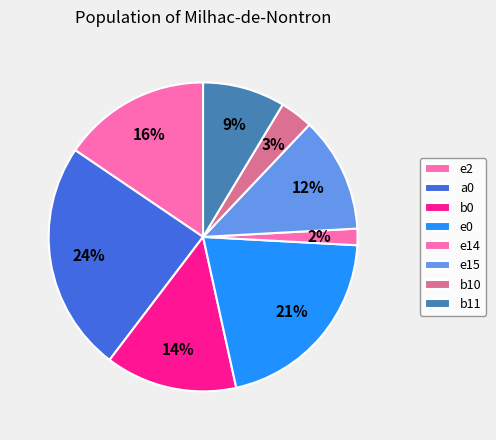

Does b0 represent more than half of the total?

No